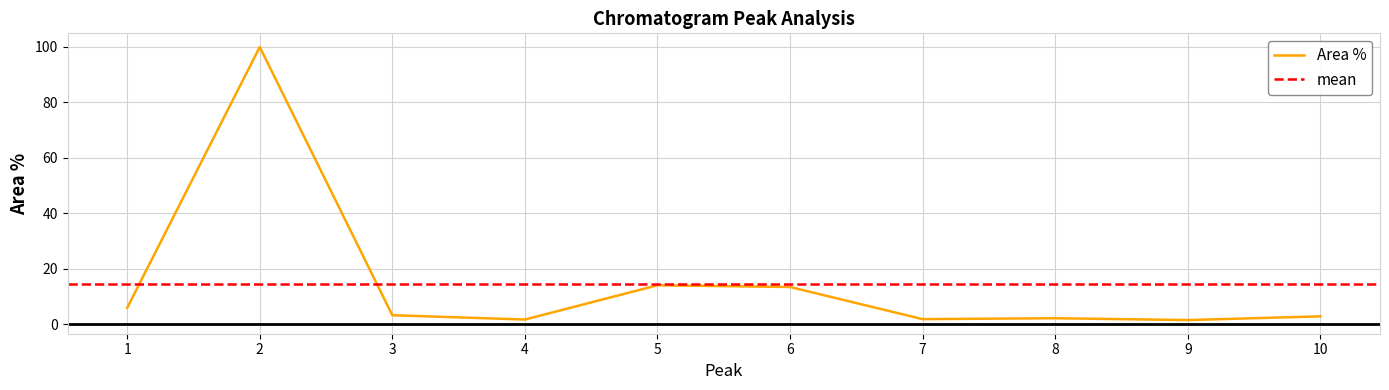

How many interior local valleys (lower than both neighbors) does the data have?

3